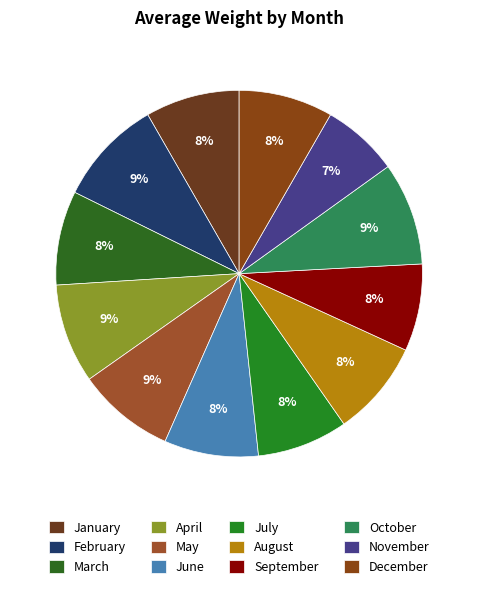

Count the number of slices in the pie.

12